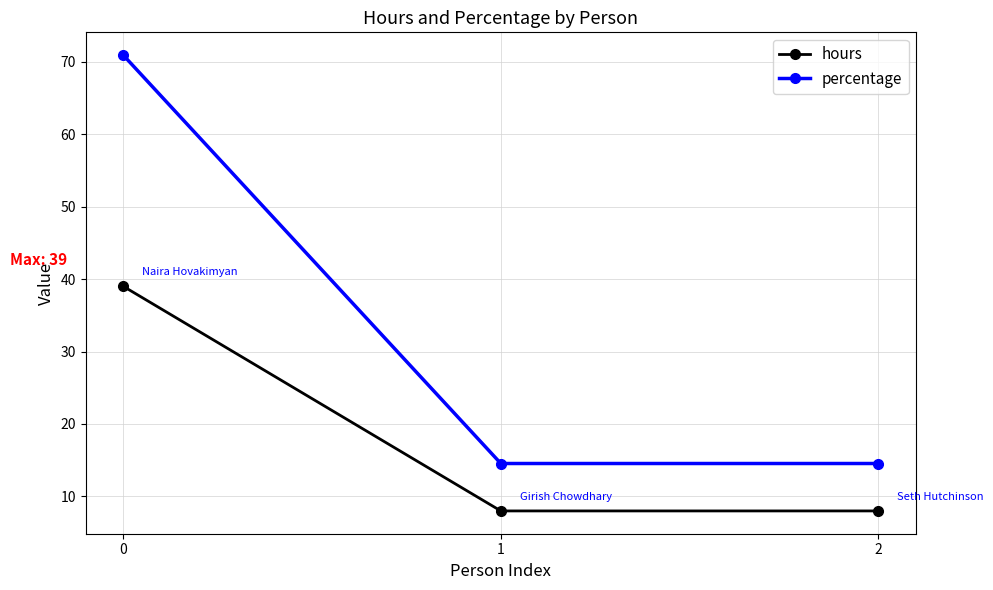

What is the lowest value of the percentage series?

14.5